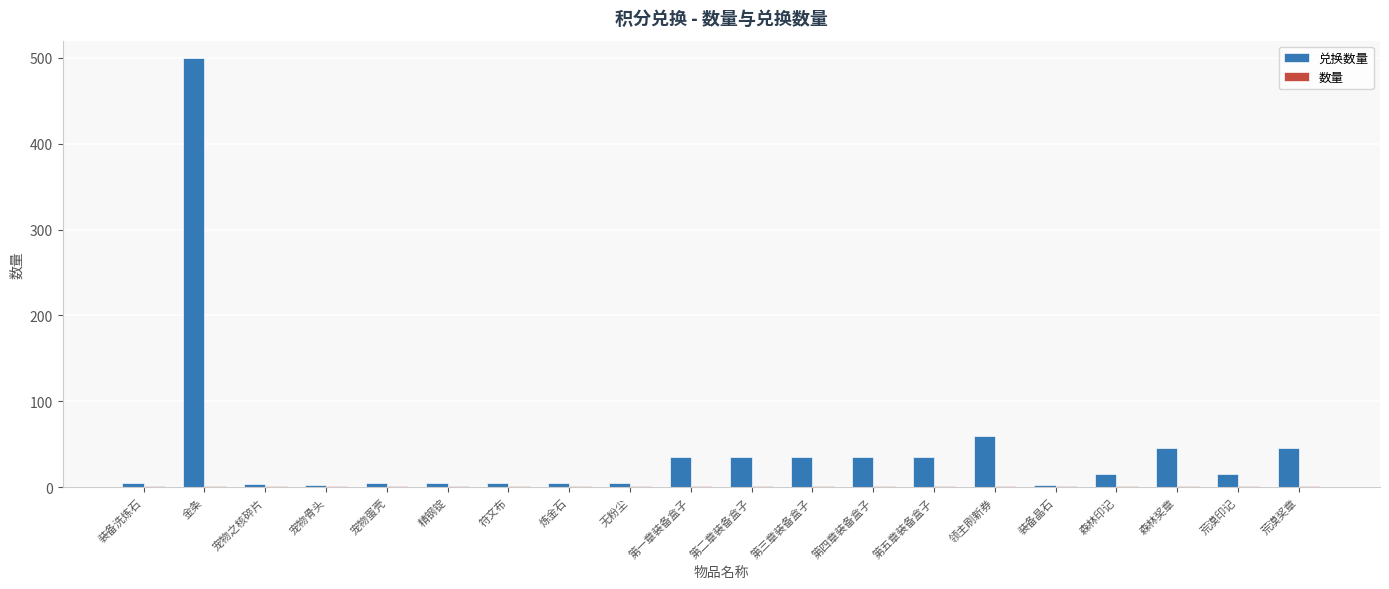

At which category is the sum across all series the highest?

金条